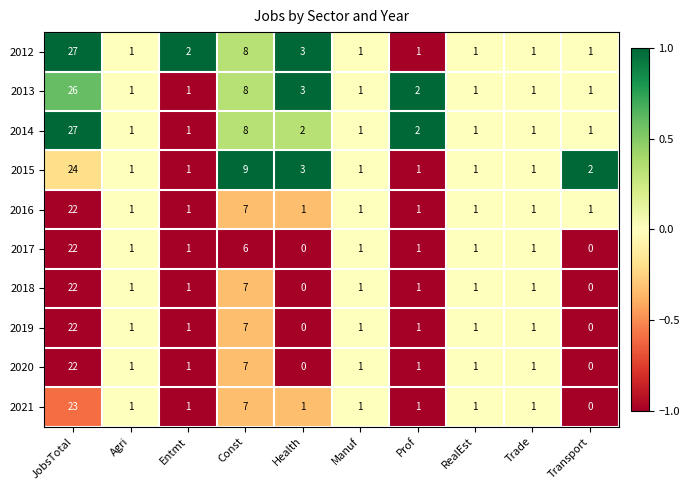

Which series has the largest total across all categories?

2012